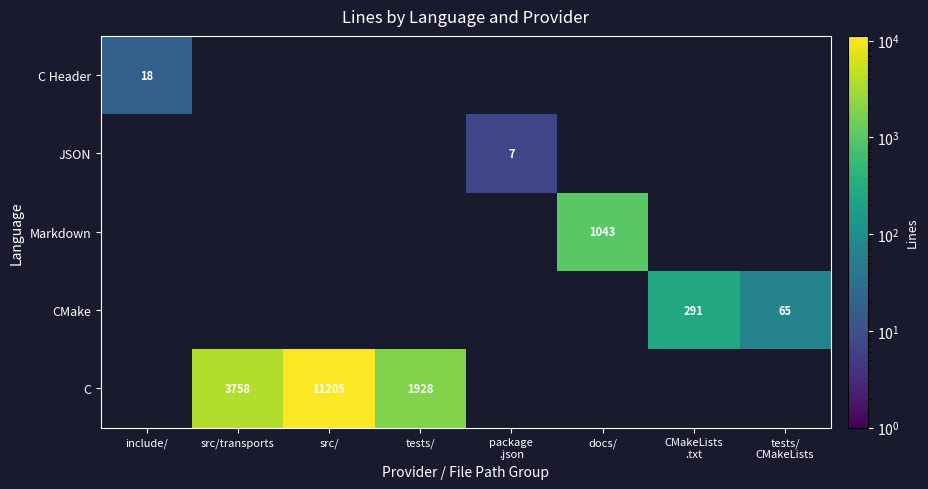

The value of C at src/transports is 6032. True or false?

False